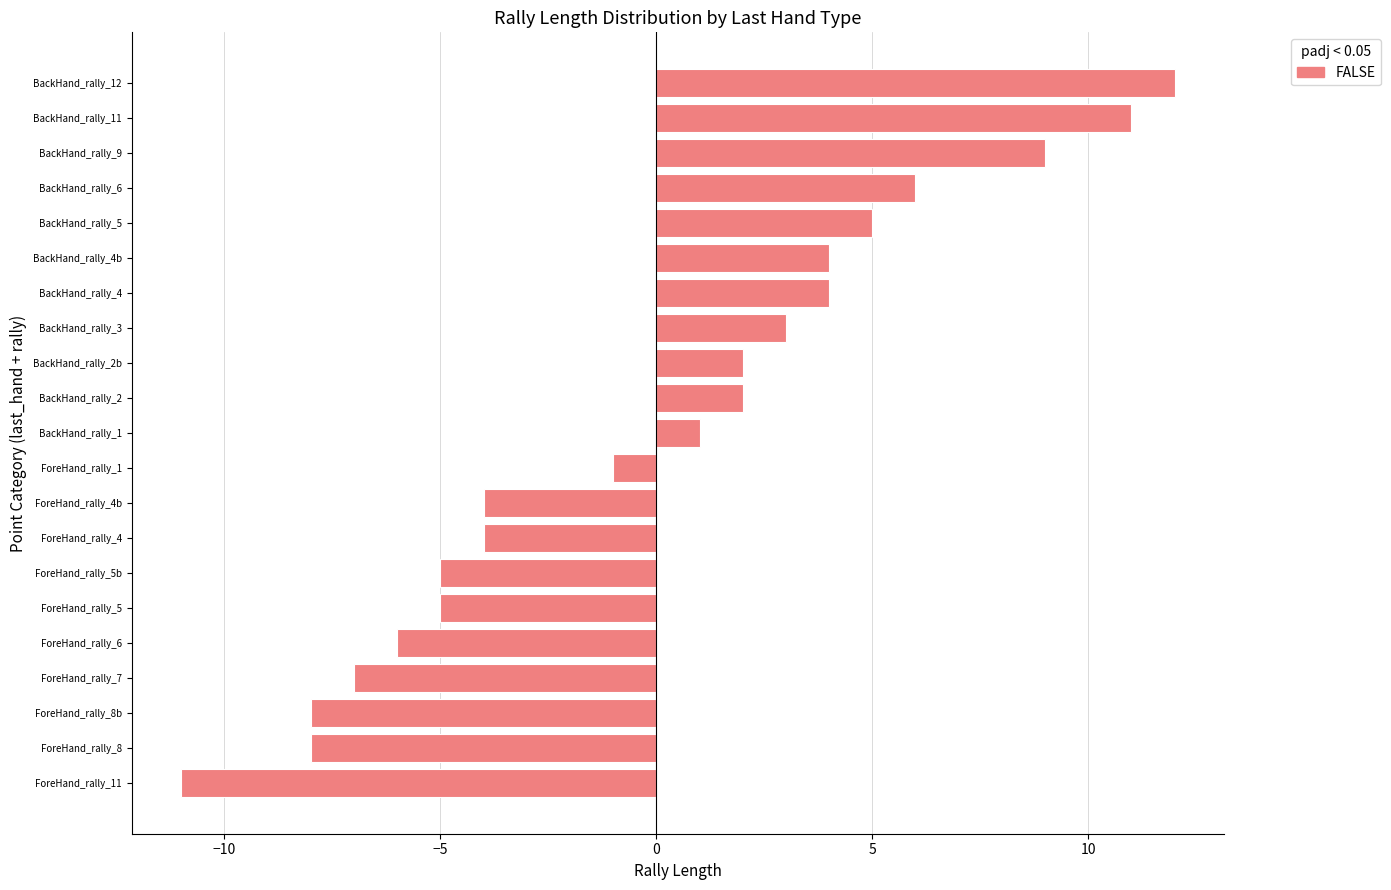

The value at BackHand_rally_1 is 1. True or false?

True